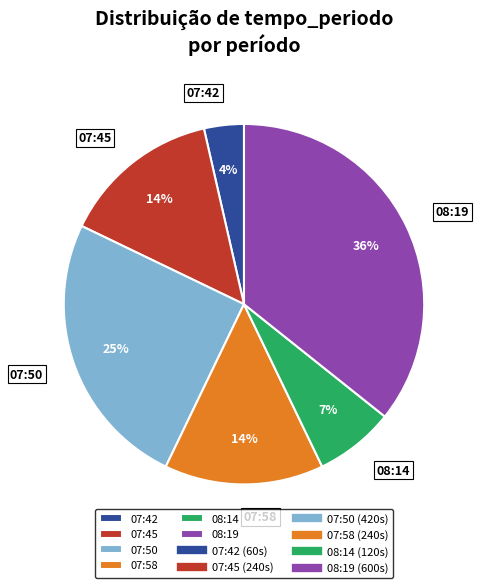

Is the sum of 07:42 and 07:50 greater than half?

No